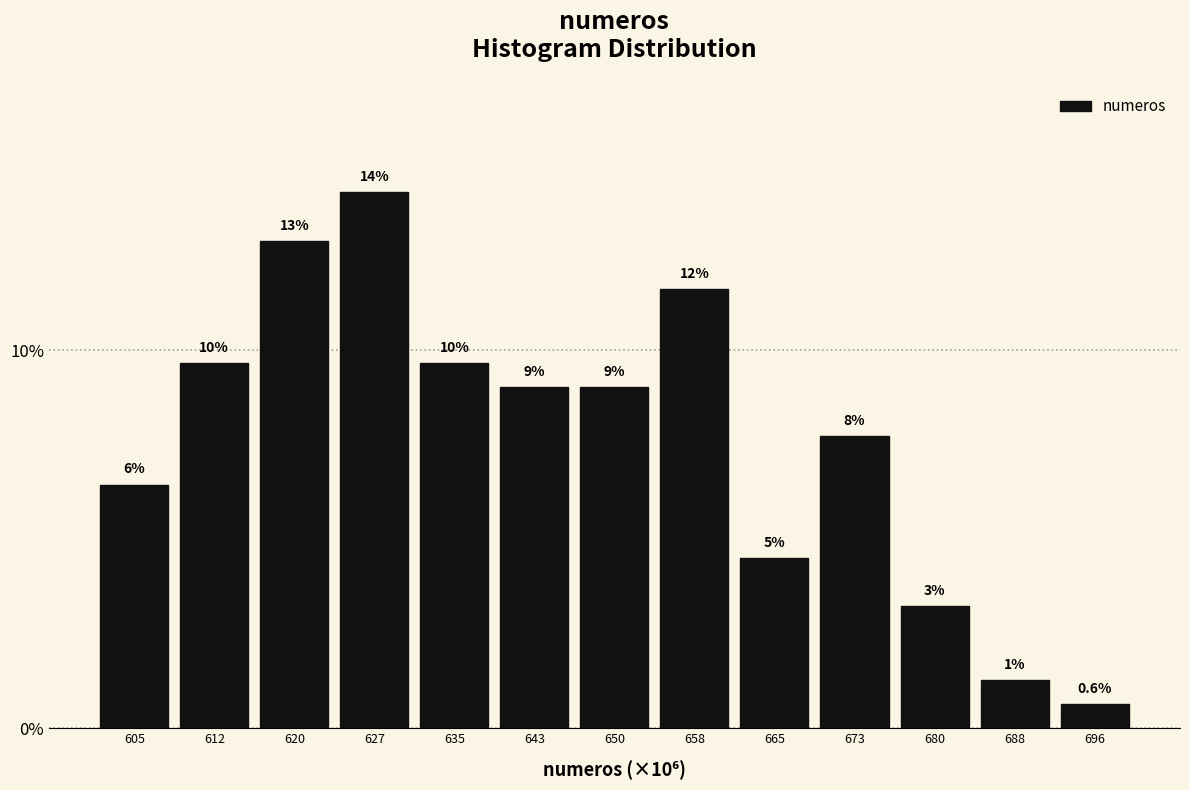

Are the bars horizontal?

No